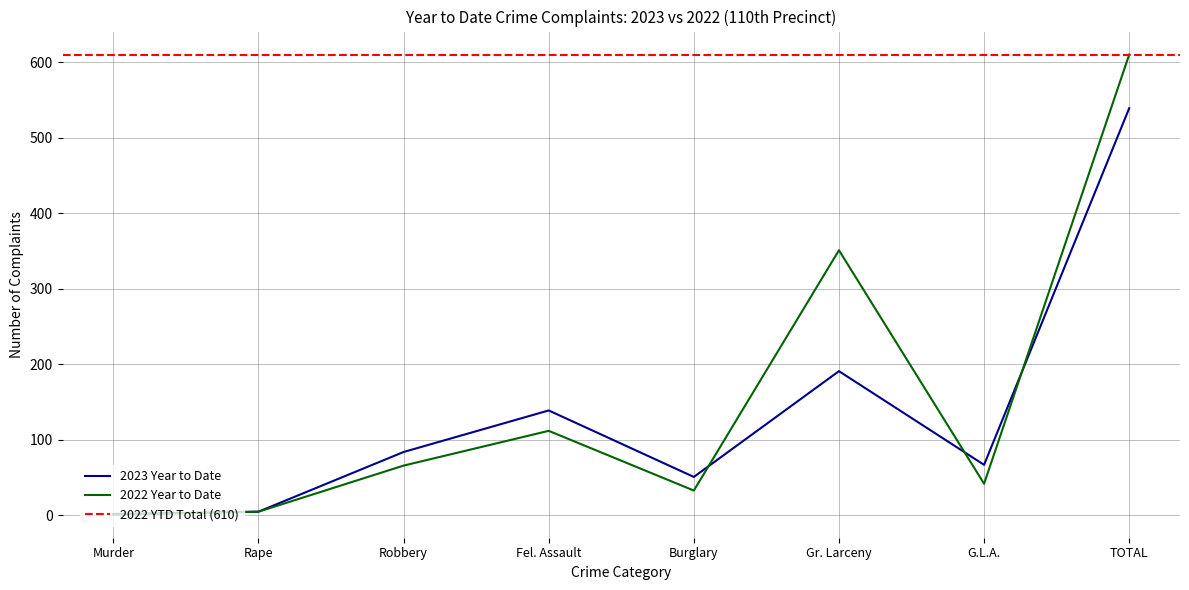

Where is the first local minimum for 2023 Year to Date?

Burglary